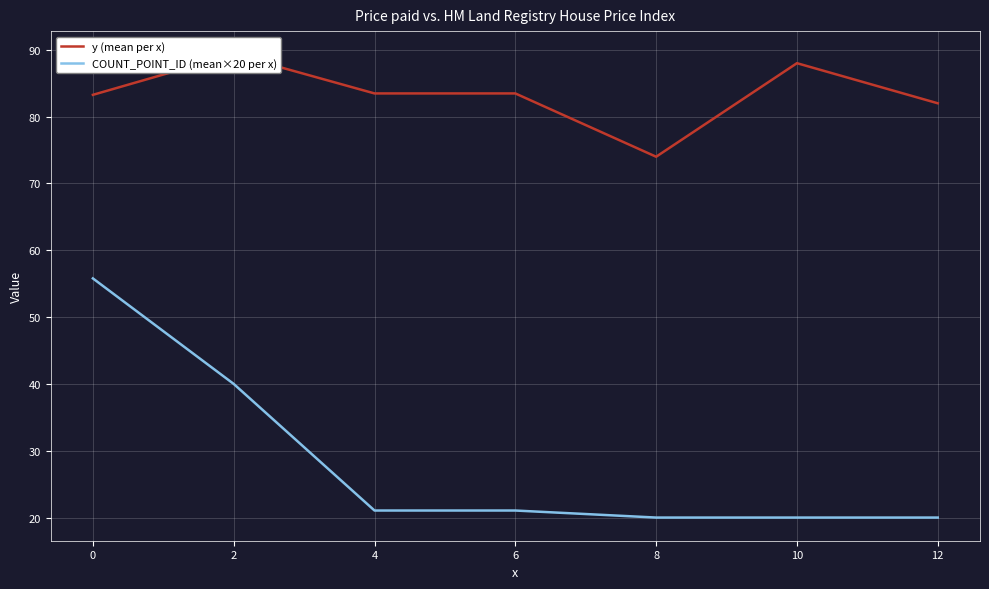

What is the difference between the second highest and minimum values in the y (mean per x) series?

14.0